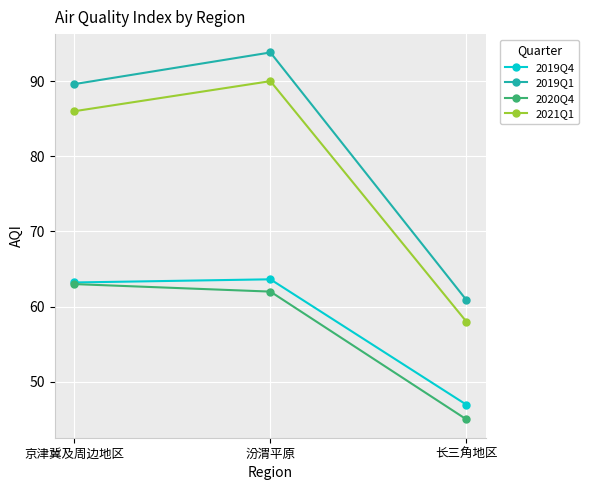

At which category is the sum across all series the highest?

汾渭平原